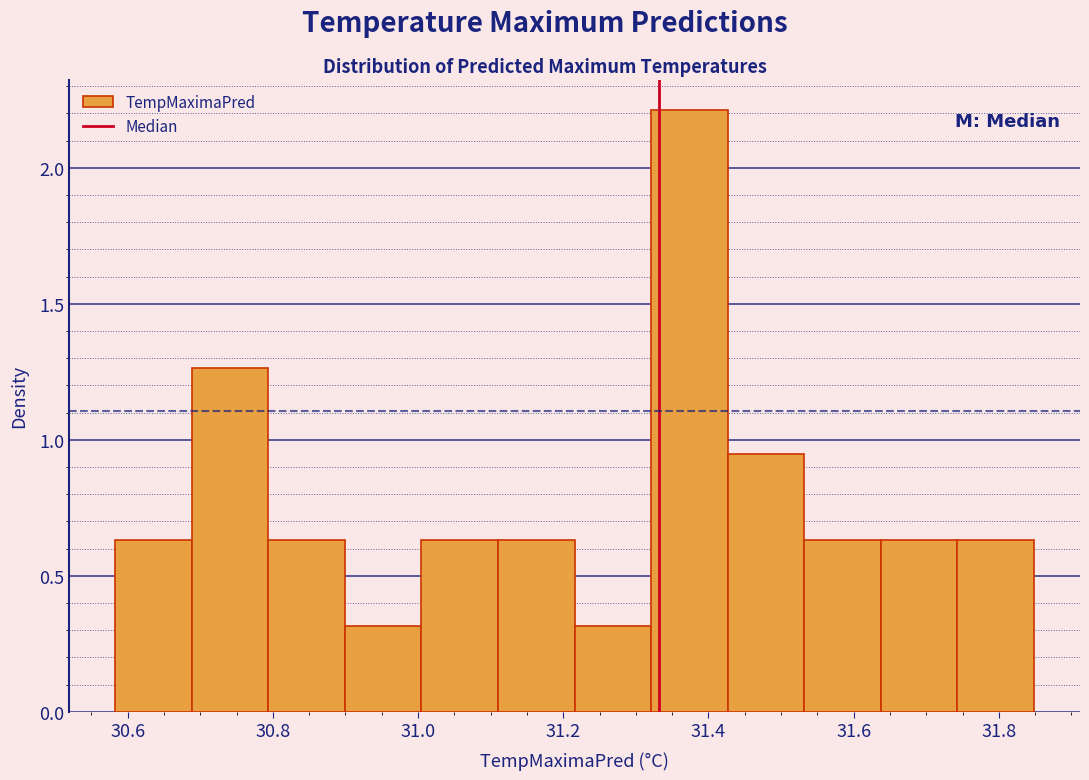

Reading left to right, transcribe this chart: for each bar, give the range it covers on the x-axis and its height. Neither the bar edges nor the heights are printed on the chart, so give them approximately, as read against the axes.

30.58 to 30.68: 0.65
30.68 to 30.80: 1.25
30.80 to 30.90: 0.65
30.90 to 31.00: 0.30
31.00 to 31.12: 0.65
31.12 to 31.22: 0.65
31.22 to 31.32: 0.30
31.32 to 31.42: 2.20
31.42 to 31.54: 0.95
31.54 to 31.64: 0.65
31.64 to 31.74: 0.65
31.74 to 31.84: 0.65